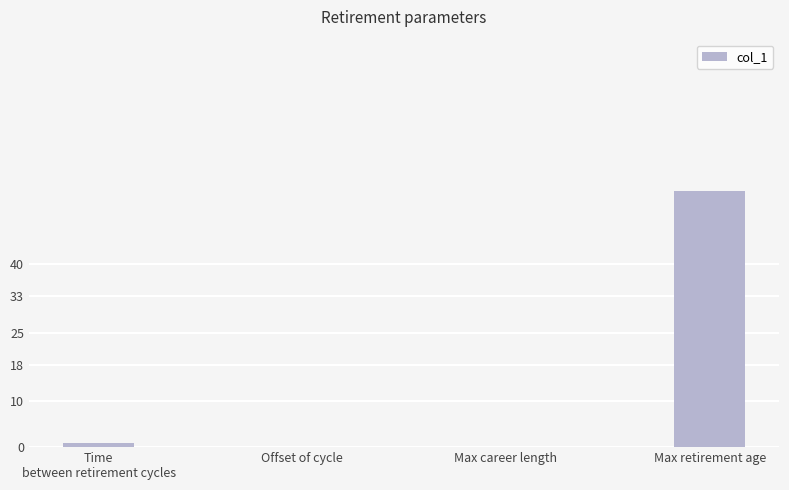

Which has a higher value, Offset of cycle or Time
between retirement cycles?

Time
between retirement cycles